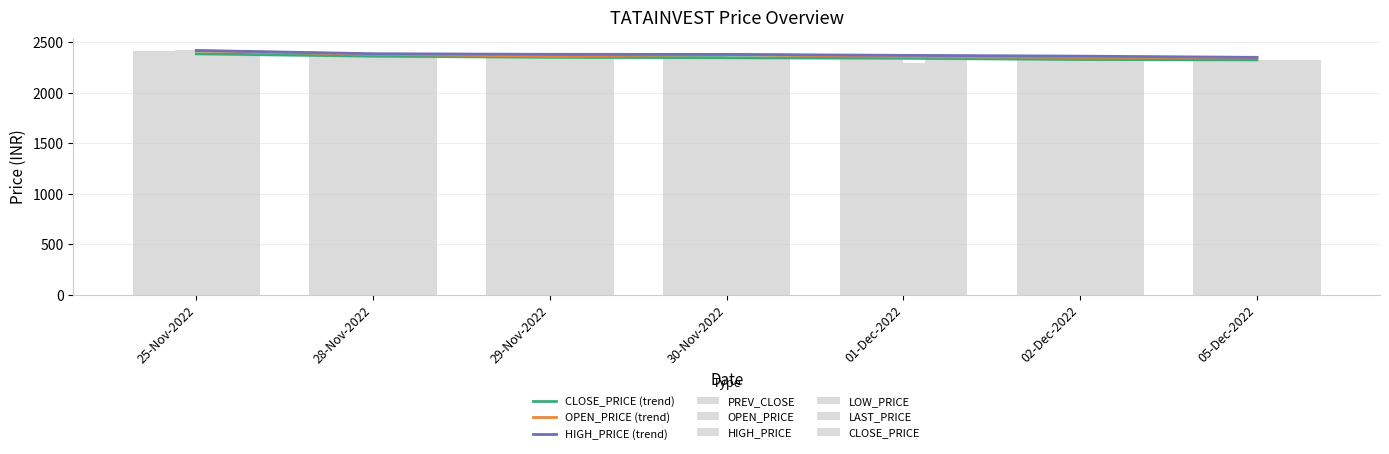

What is the label of the 3rd bar from the left?

29-Nov-2022